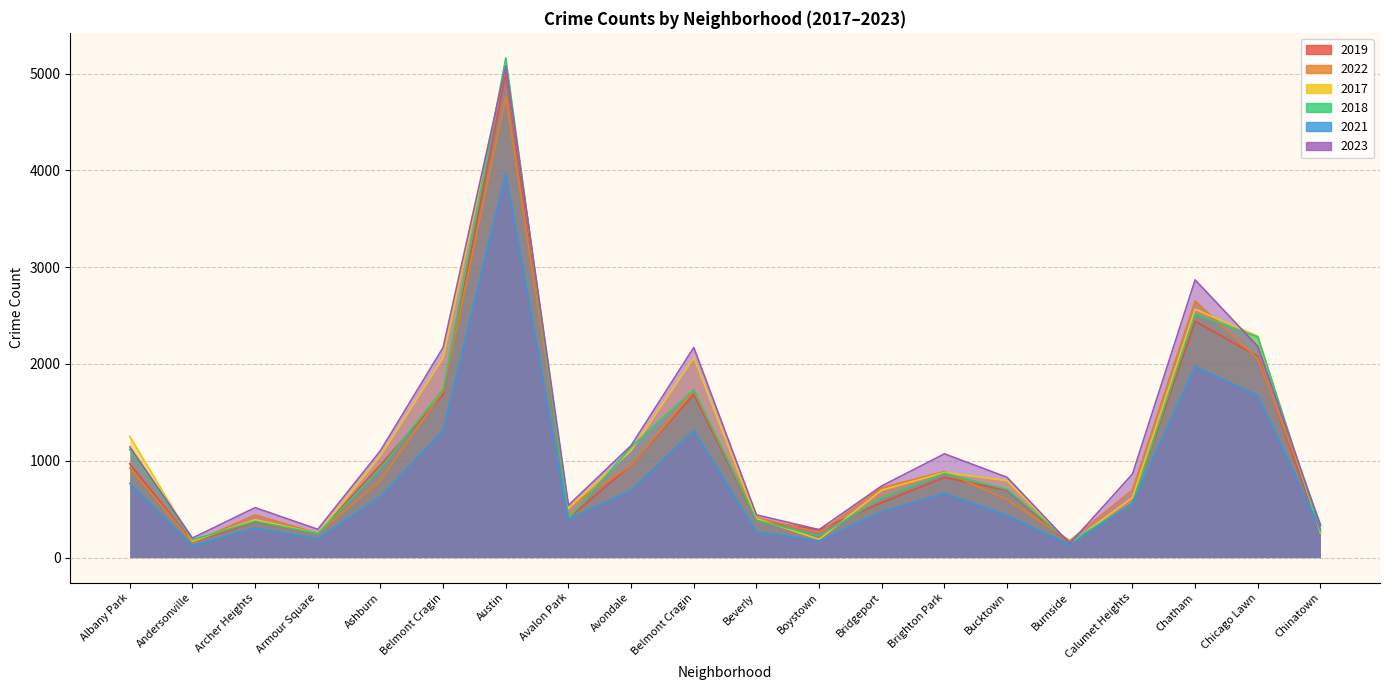

Where is the first local maximum for 2018?

Archer Heights